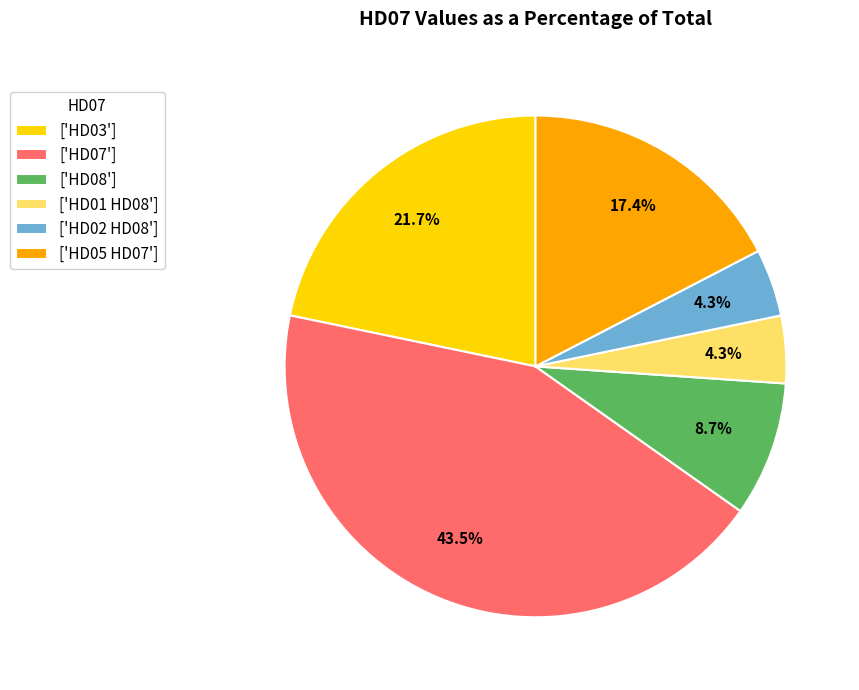

Is there any slice that represents more than half of the pie?

No